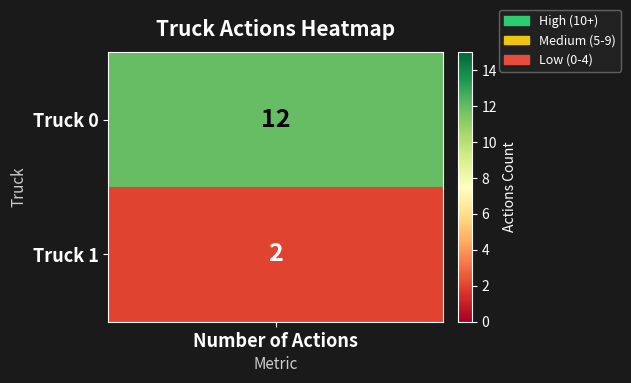

What is the difference between the maximum and minimum values?

10